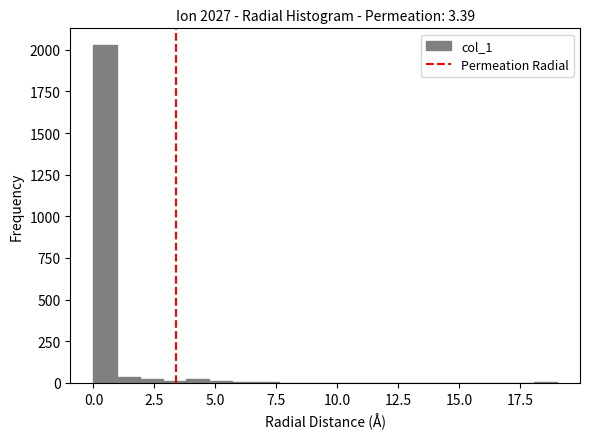

Read against the x-axis, roughly where is the centre of the tallest bar?

0.5